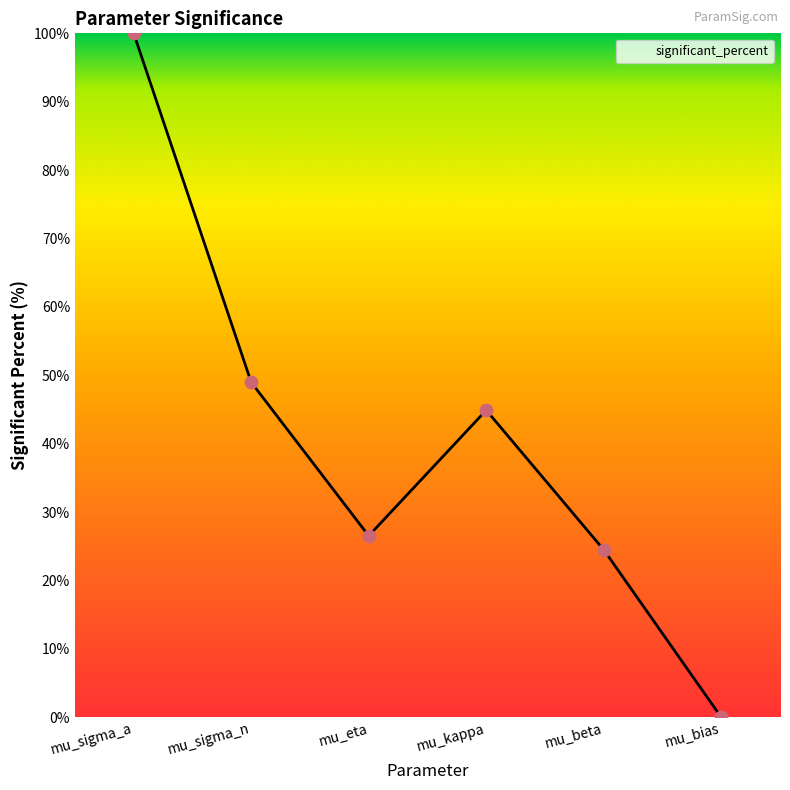

Approximately how many times larger is the value at mu_sigma_a compared to mu_eta?

3.8